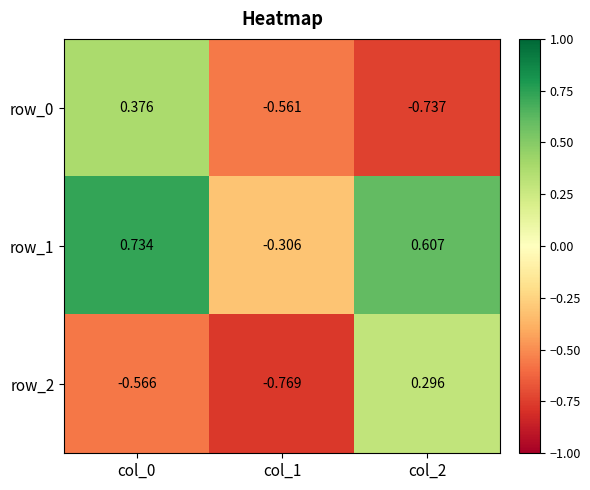

Is the value of row_2 at col_1 greater than the value of row_1 at col_0?

No